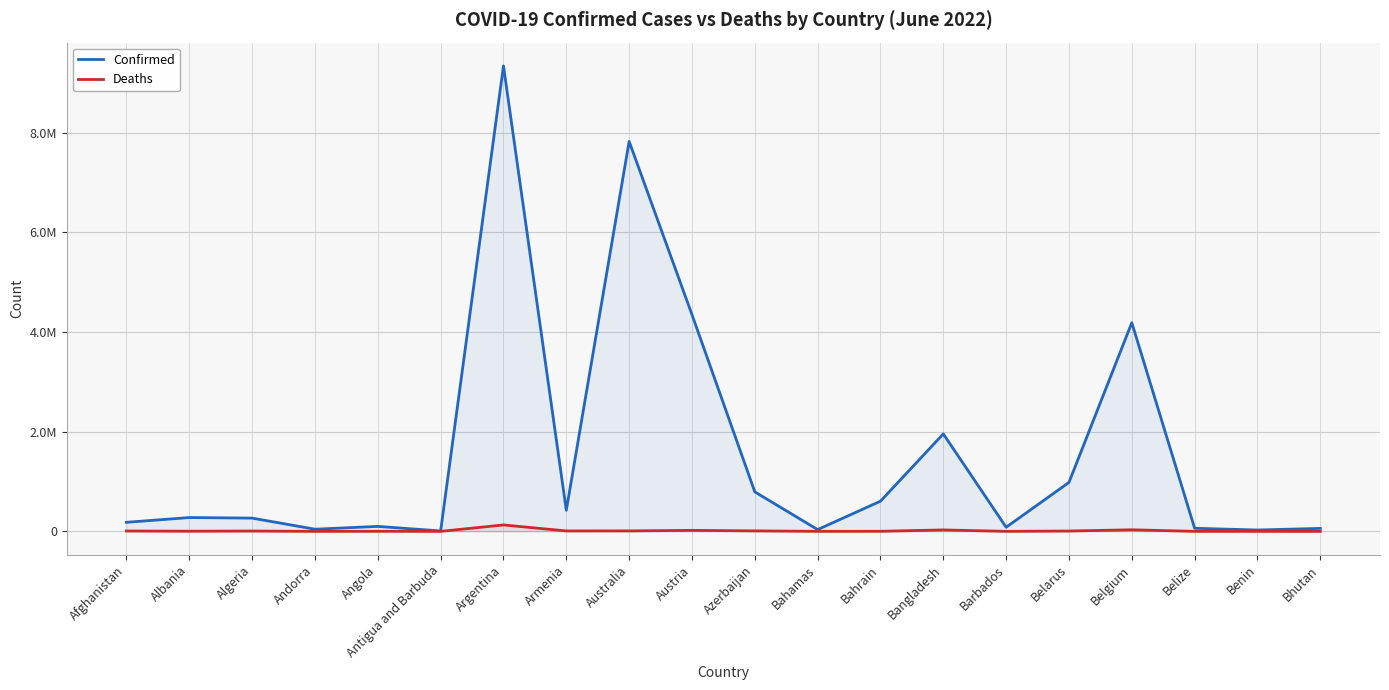

Which series has the largest total across all categories?

Confirmed